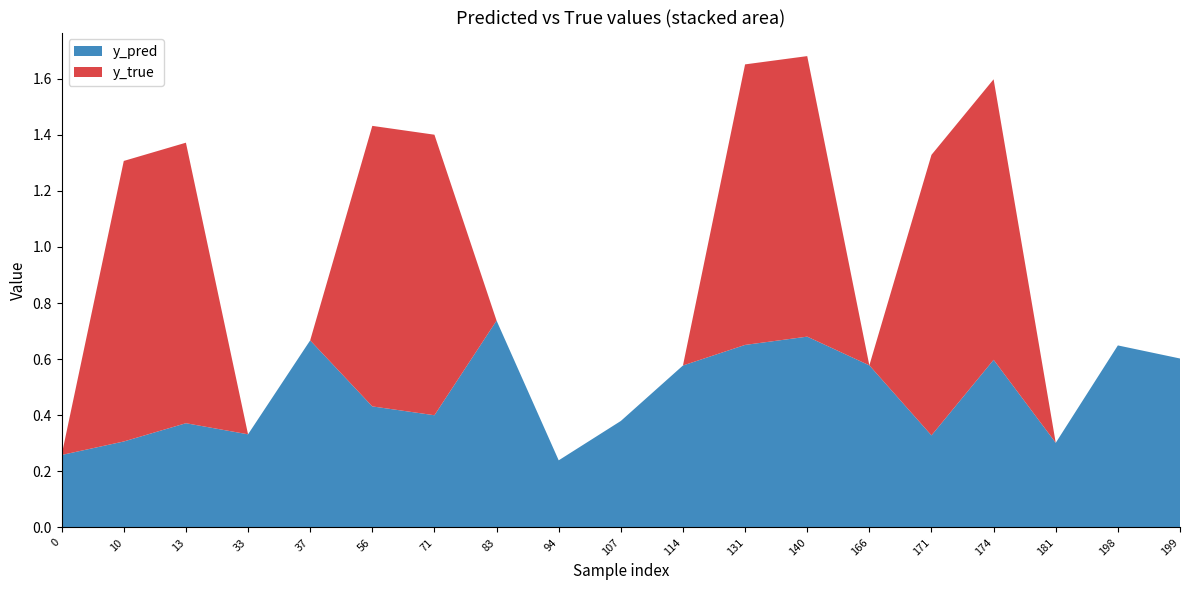

Reading left to right, transcribe all the data shown in this chart.

y_pred: 0=0.3	10=0.3	13=0.4	33=0.3	37=0.7	56=0.4	71=0.4	83=0.7	94=0.2	107=0.4	114=0.6	131=0.7	140=0.7	166=0.6	171=0.3	174=0.6	181=0.3	198=0.6	199=0.6
y_true: 0=0.0	10=1.0	13=1.0	33=0.0	37=0.0	56=1.0	71=1.0	83=0.0	94=0.0	107=0.0	114=0.0	131=1.0	140=1.0	166=0.0	171=1.0	174=1.0	181=0.0	198=0.0	199=0.0